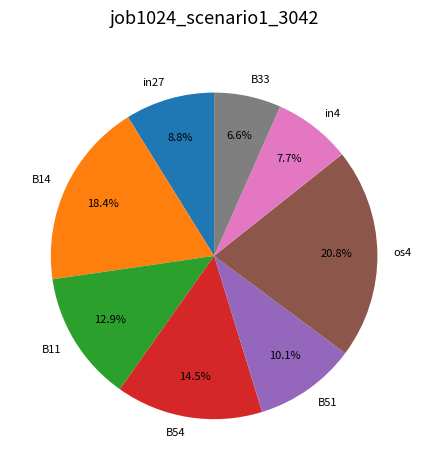

True or false: B51 accounts for 4% of the total.

False